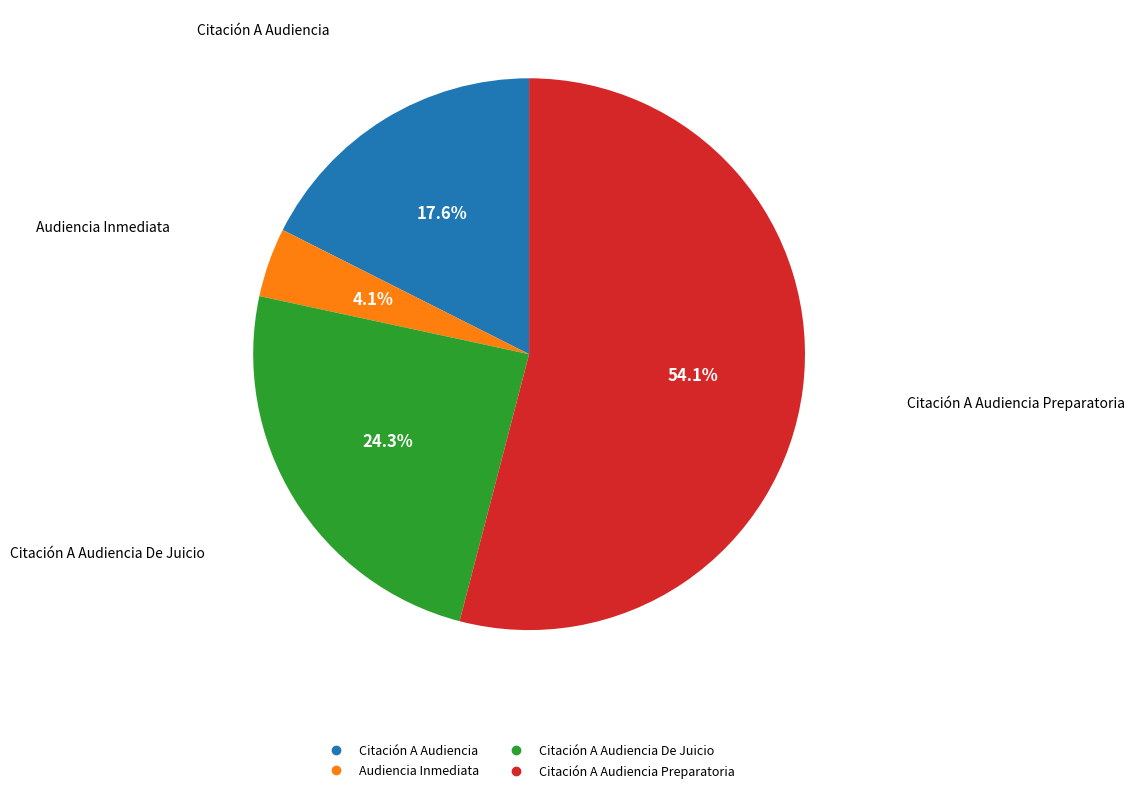

Is there a majority slice in this chart?

Yes